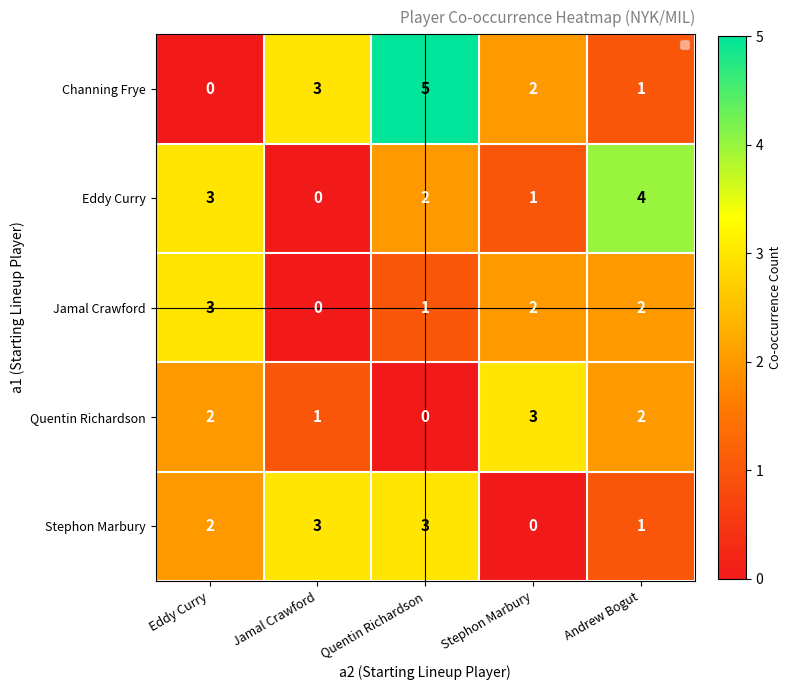

Count the Quentin Richardson values in the range 1 to 2.

3